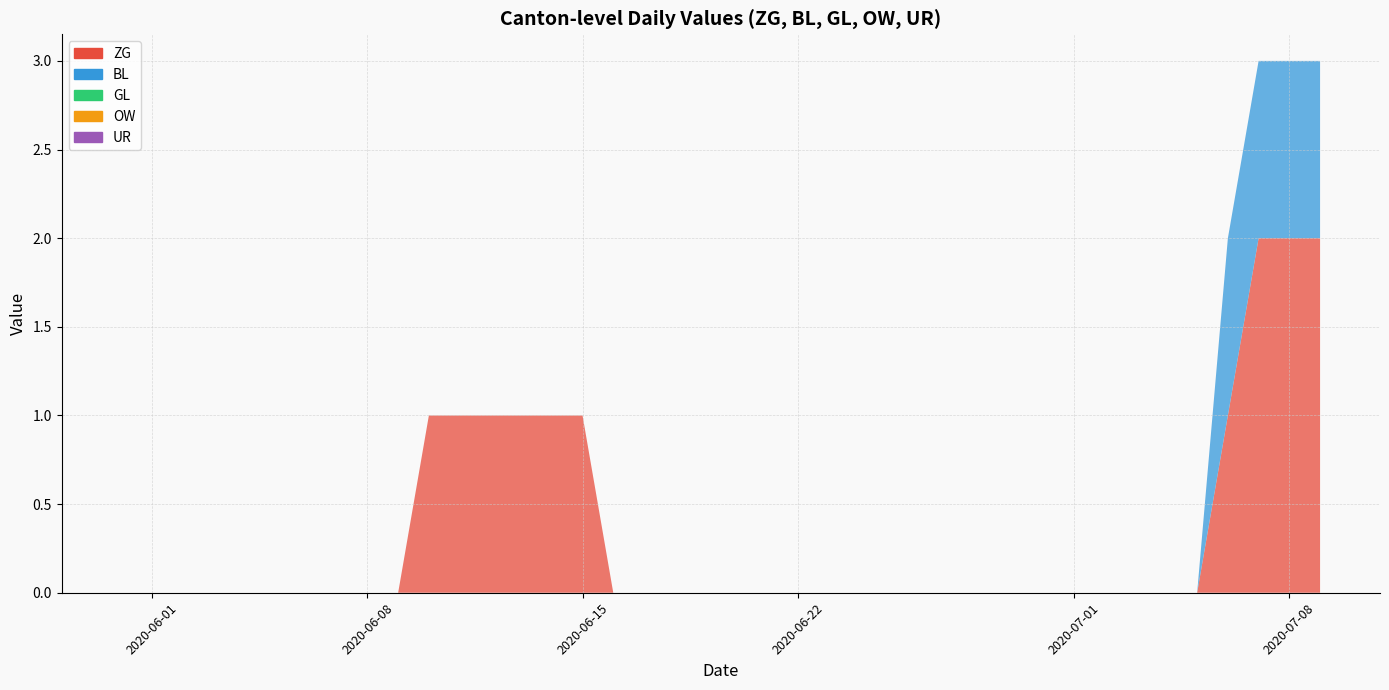

Reading right to left, extract all data points from this chart.

ZG: 2	2	2	1	0	0	0	0	0	0	0	0	0	0	0	0	0	0	0	0	0	0	0	0	1	1	1	1	1	1	0	0	0	0	0	0	0	0	0	0
BL: 1	1	1	1	0	0	0	0	0	0	0	0	0	0	0	0	0	0	0	0	0	0	0	0	0	0	0	0	0	0	0	0	0	0	0	0	0	0	0	0
GL: 0	0	0	0	0	0	0	0	0	0	0	0	0	0	0	0	0	0	0	0	0	0	0	0	0	0	0	0	0	0	0	0	0	0	0	0	0	0	0	0
OW: 0	0	0	0	0	0	0	0	0	0	0	0	0	0	0	0	0	0	0	0	0	0	0	0	0	0	0	0	0	0	0	0	0	0	0	0	0	0	0	0
UR: 0	0	0	0	0	0	0	0	0	0	0	0	0	0	0	0	0	0	0	0	0	0	0	0	0	0	0	0	0	0	0	0	0	0	0	0	0	0	0	0